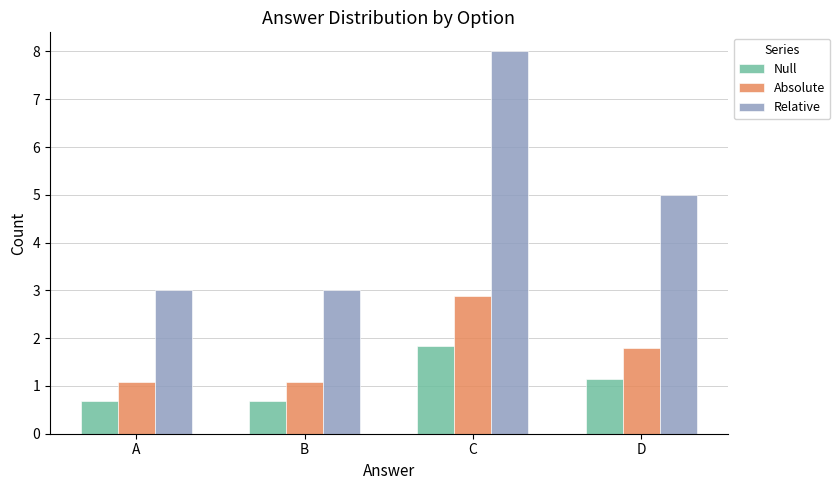

Is it true that Null equals 1.1 at A?

False